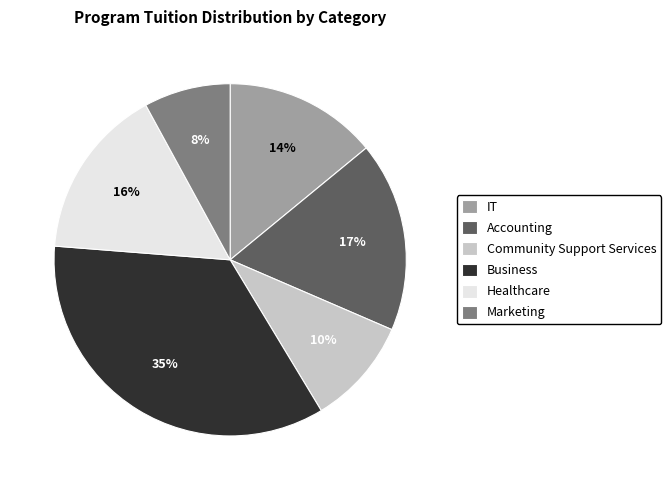

Combined, do Accounting and Business account for over 50%?

Yes